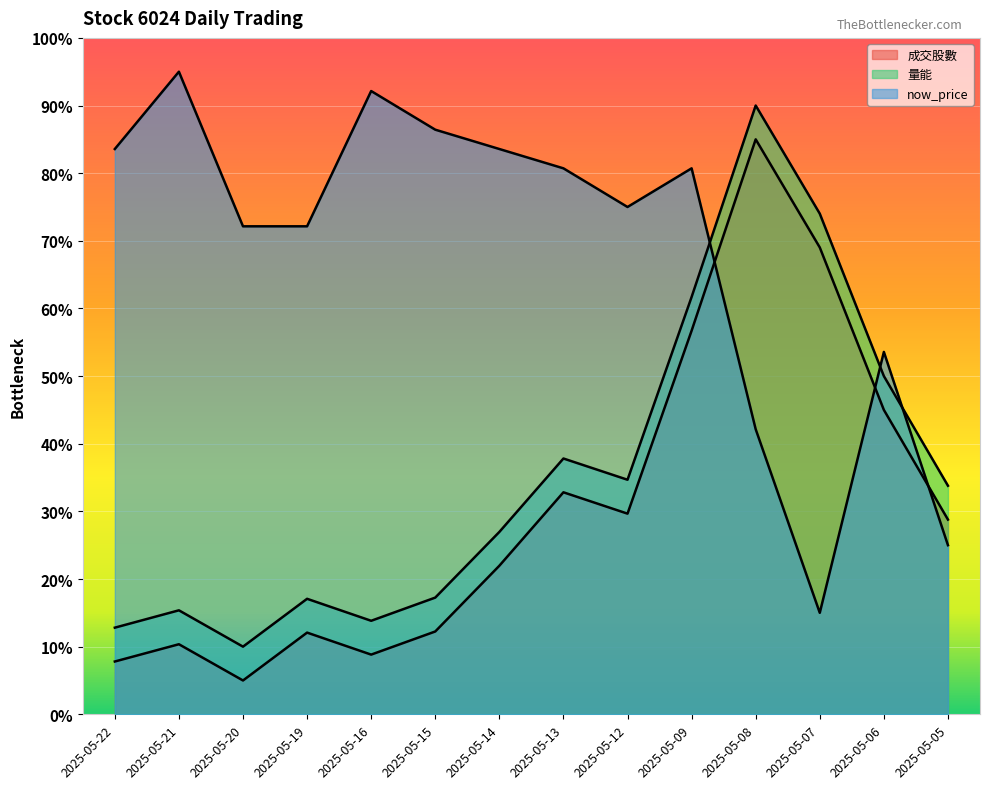

List the series in order of their peak value, highest first.

now_price, 量能, 成交股數